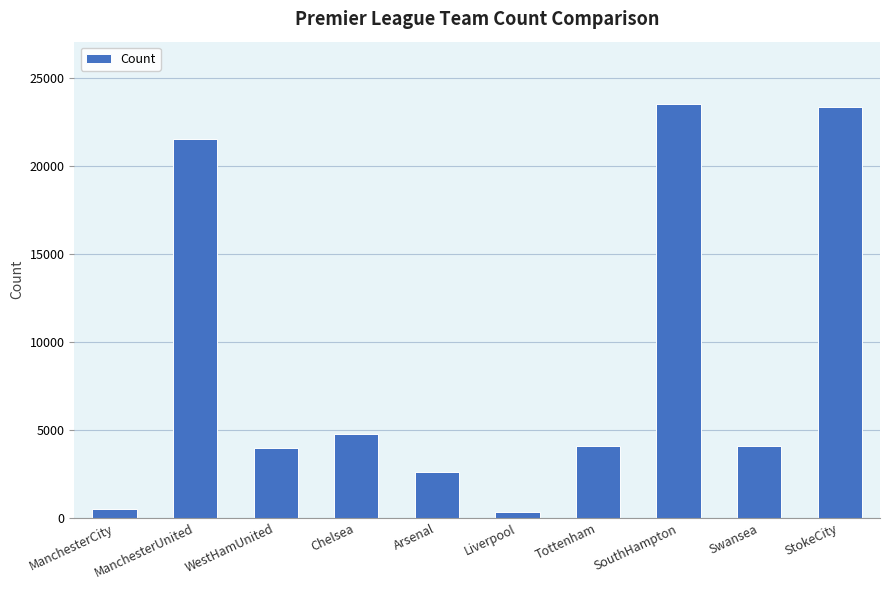

What is the average value?

8896